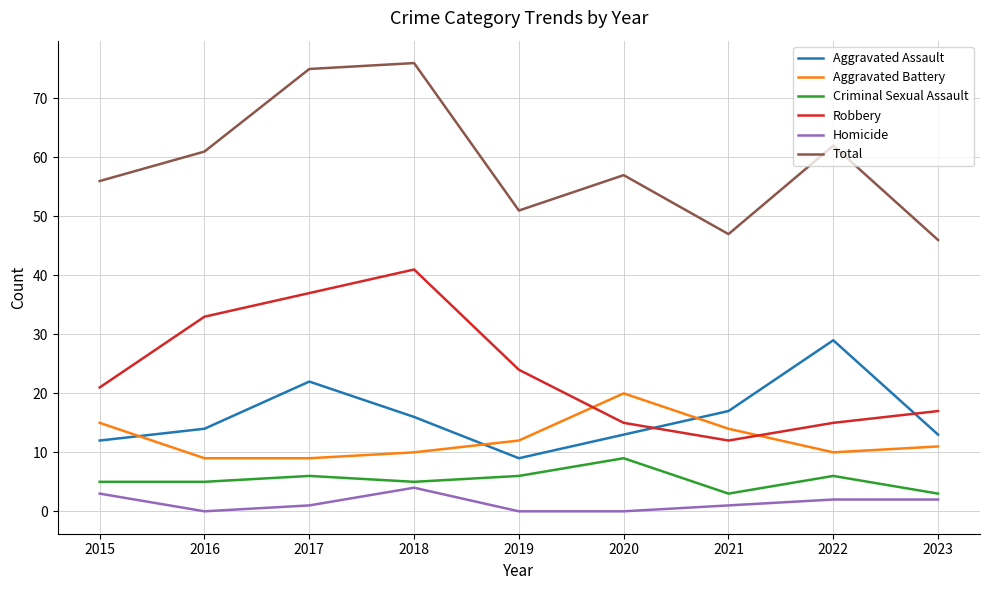

At how many categories does at least one series exceed 42?

9